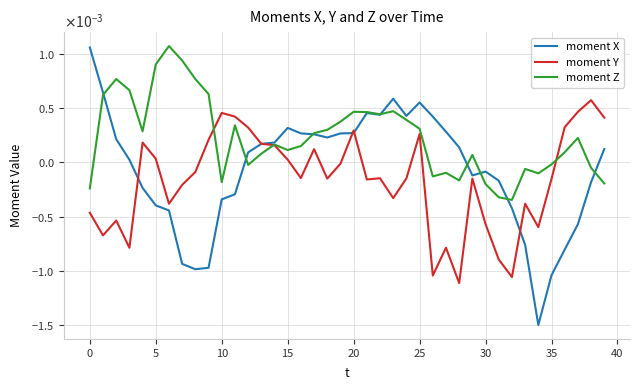

At which label is moment Y closest to 0?

19